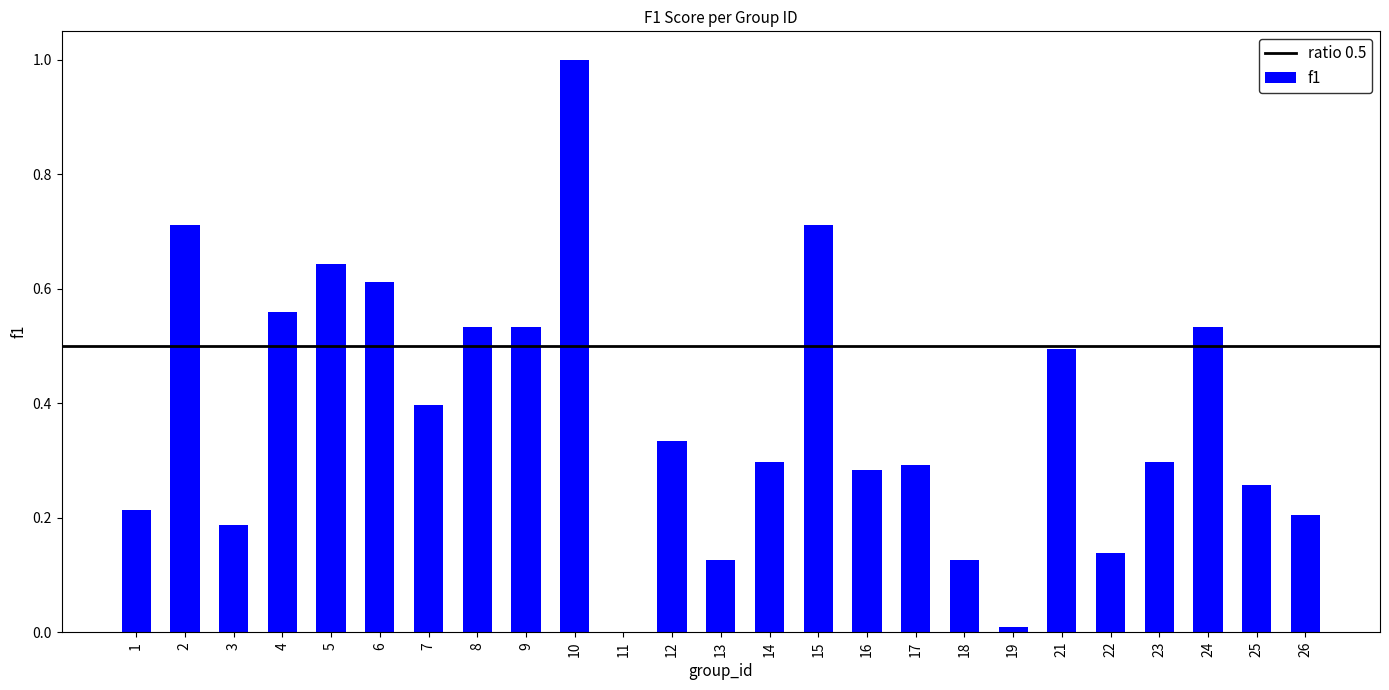

Where is the data nearest to the value 0?

11